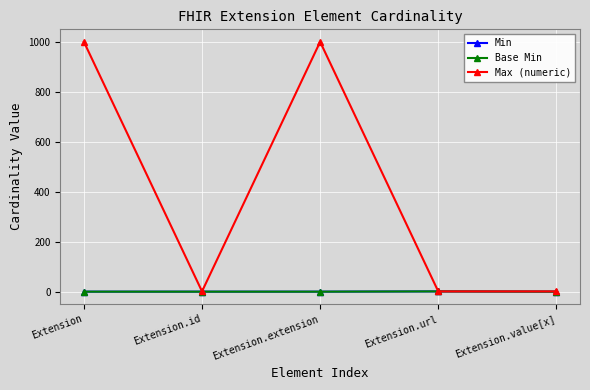

Does the chart have visible grid lines?

Yes